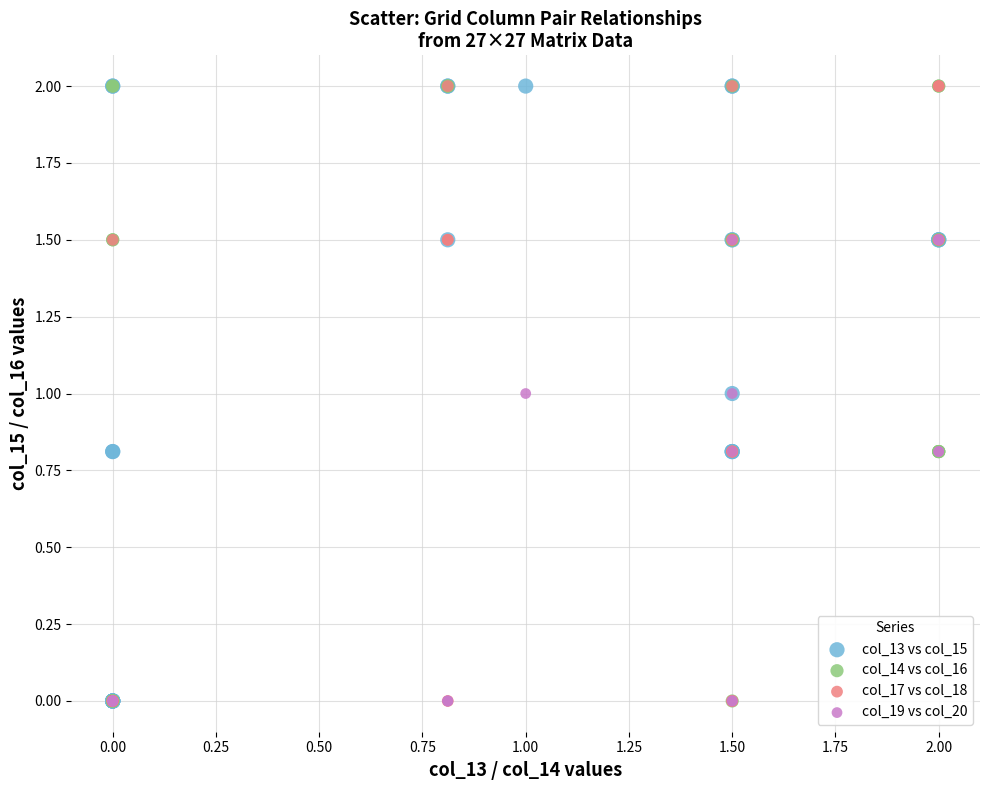

What are all the series names shown in the legend?

col_13 vs col_15, col_14 vs col_16, col_17 vs col_18, col_19 vs col_20